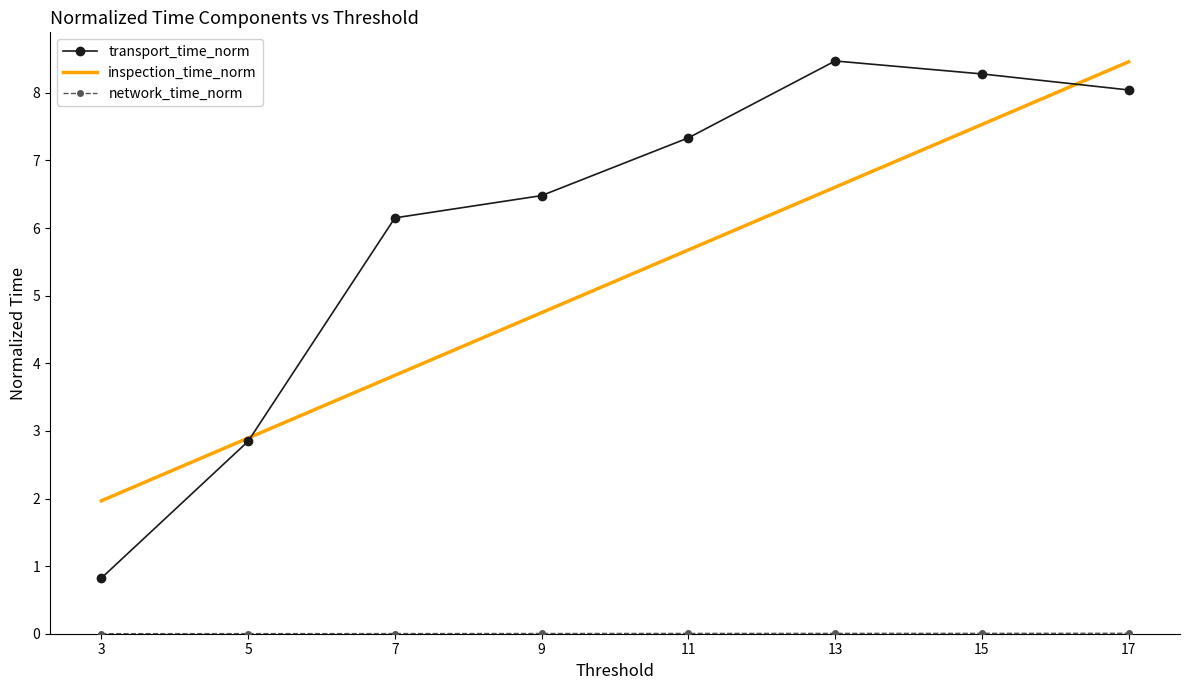

Which series changed the most between 3 and 7?

transport_time_norm